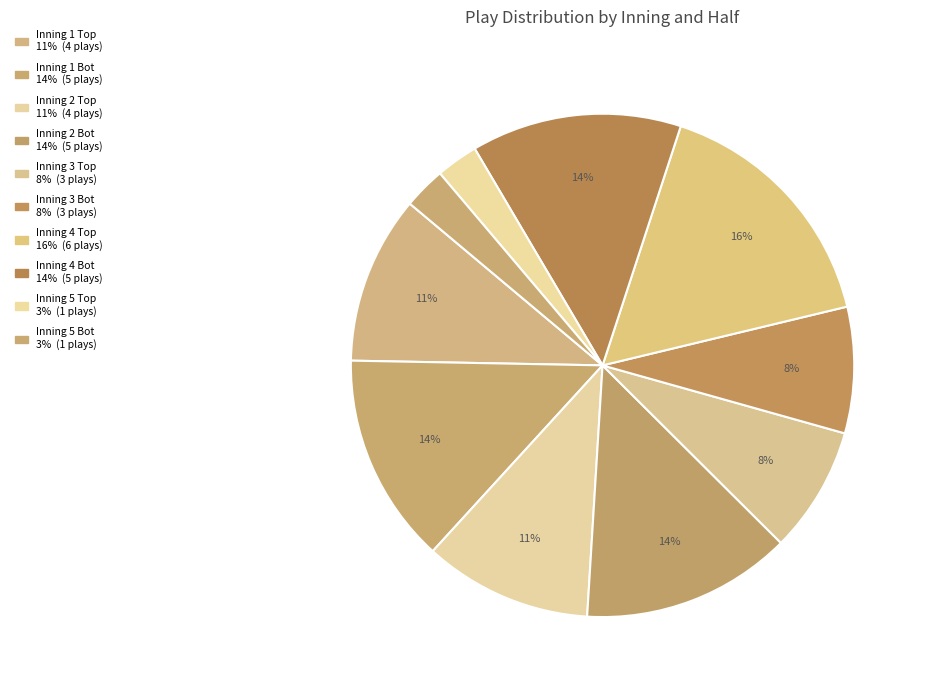

Rank the categories by value from lowest to highest.

Inning 5 Top, Inning 5 Bot, Inning 3 Top, Inning 3 Bot, Inning 1 Top, Inning 2 Top, Inning 1 Bot, Inning 2 Bot, Inning 4 Bot, Inning 4 Top